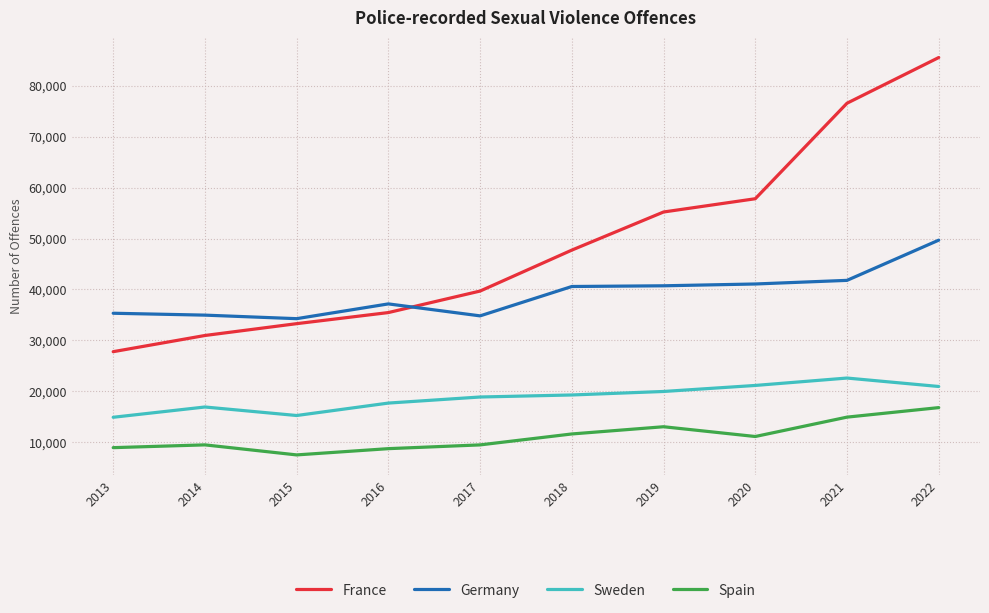

The value of Sweden at 2021 is 22598. True or false?

True